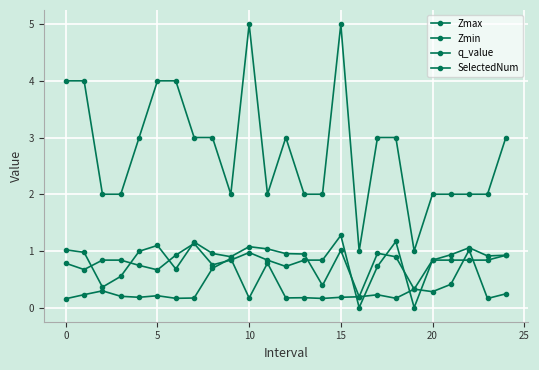

At which label is q_value closest to 0?

16